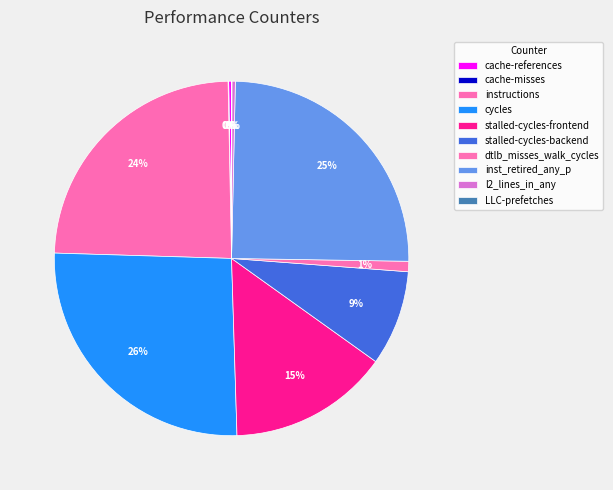

Is there a majority slice in this chart?

No